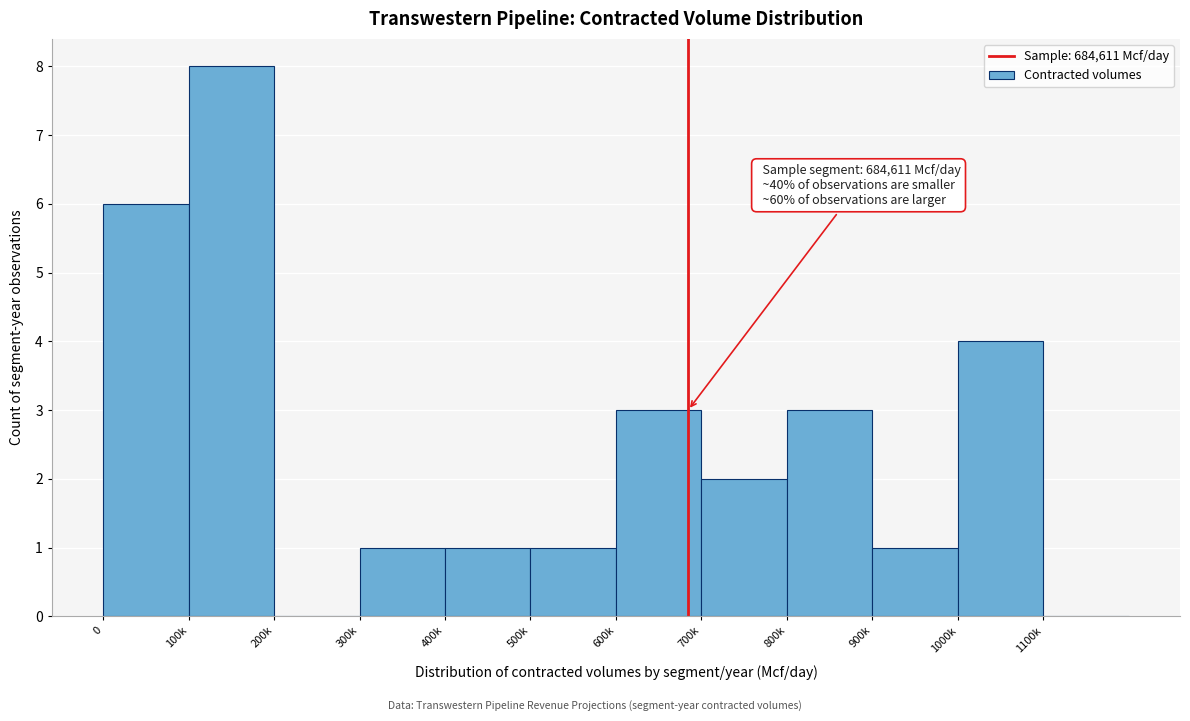

Reading left to right, what are all the values shown in this chart?

0=6	100k=8	200k=0	300k=1	400k=1	500k=1	600k=3	700k=2	800k=3	900k=1	1000k=4	1100k=0